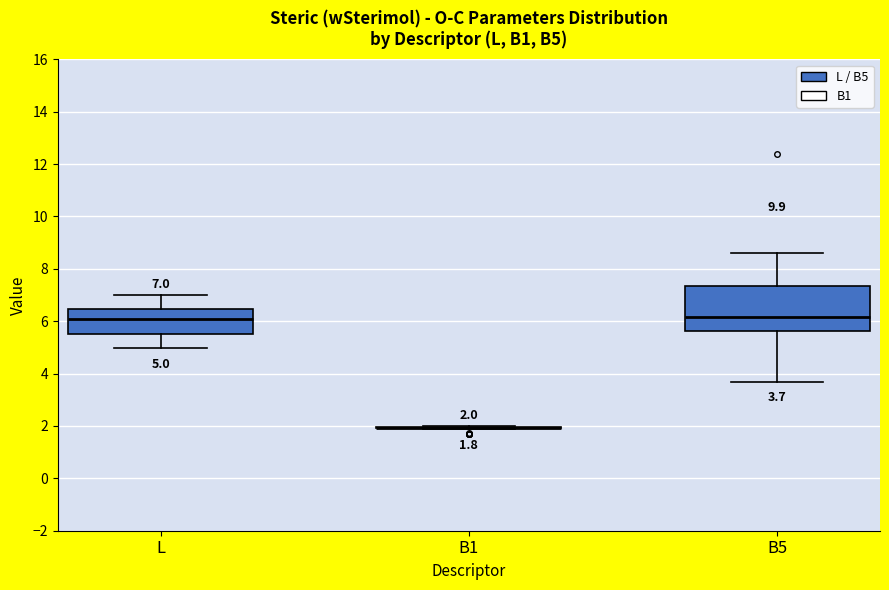

Comparing the boxes themselves (not the whiskers), which one is the tallest?

B5